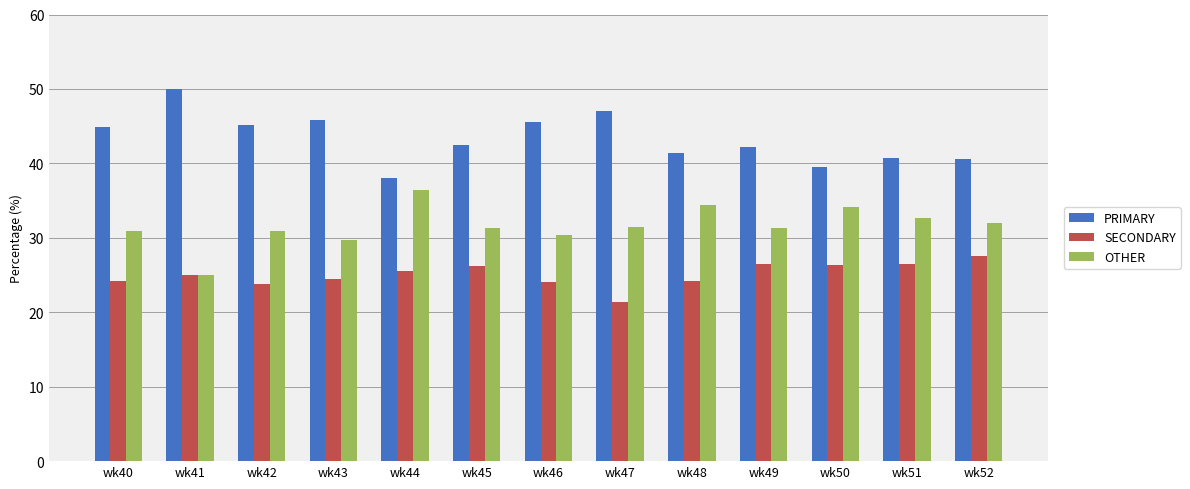

What is the sum of all PRIMARY values?

563.6